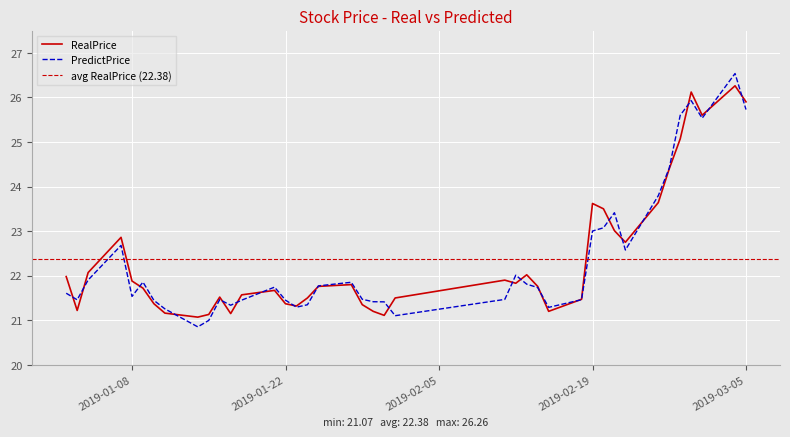

Is it true that RealPrice equals 22.8 at 2019-02-22?

True